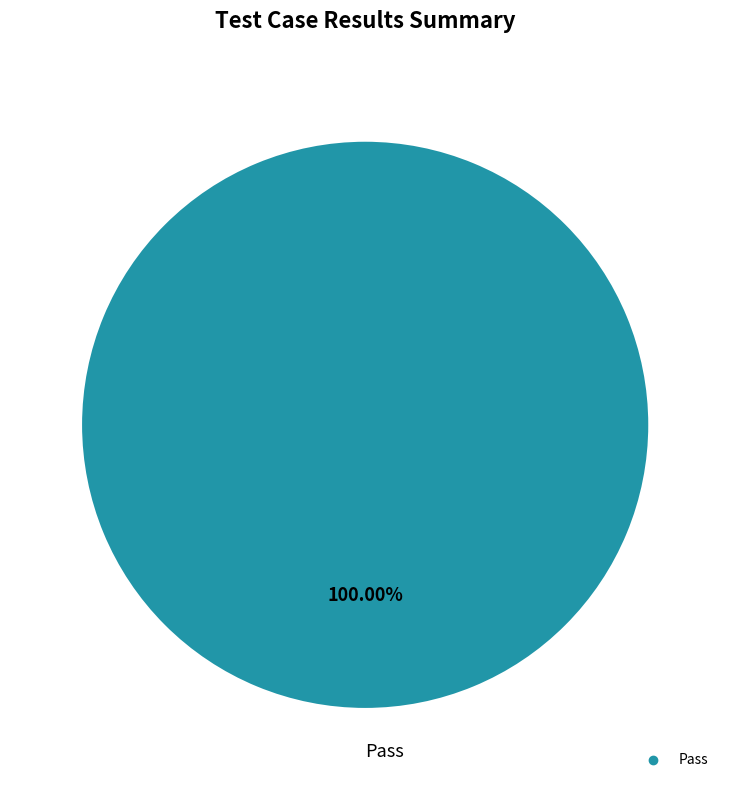

Is there a majority slice in this chart?

Yes